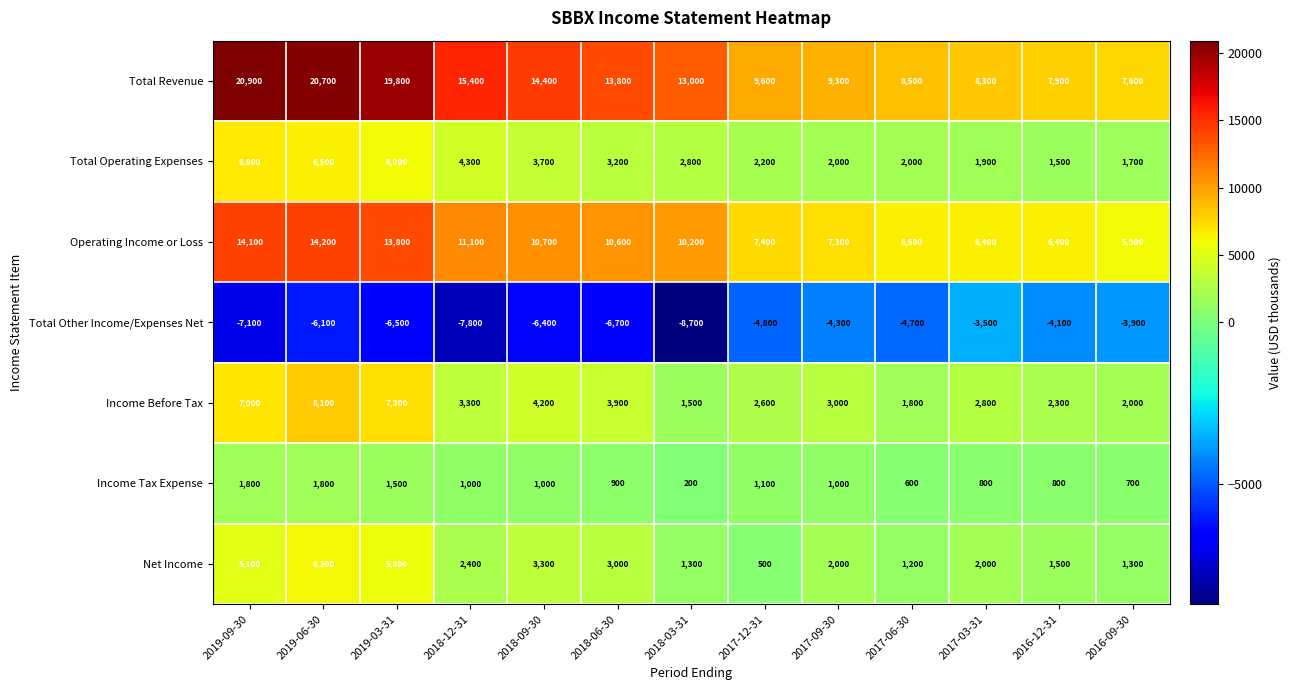

Where does the Total Revenue series first go above 13000?

2019-09-30